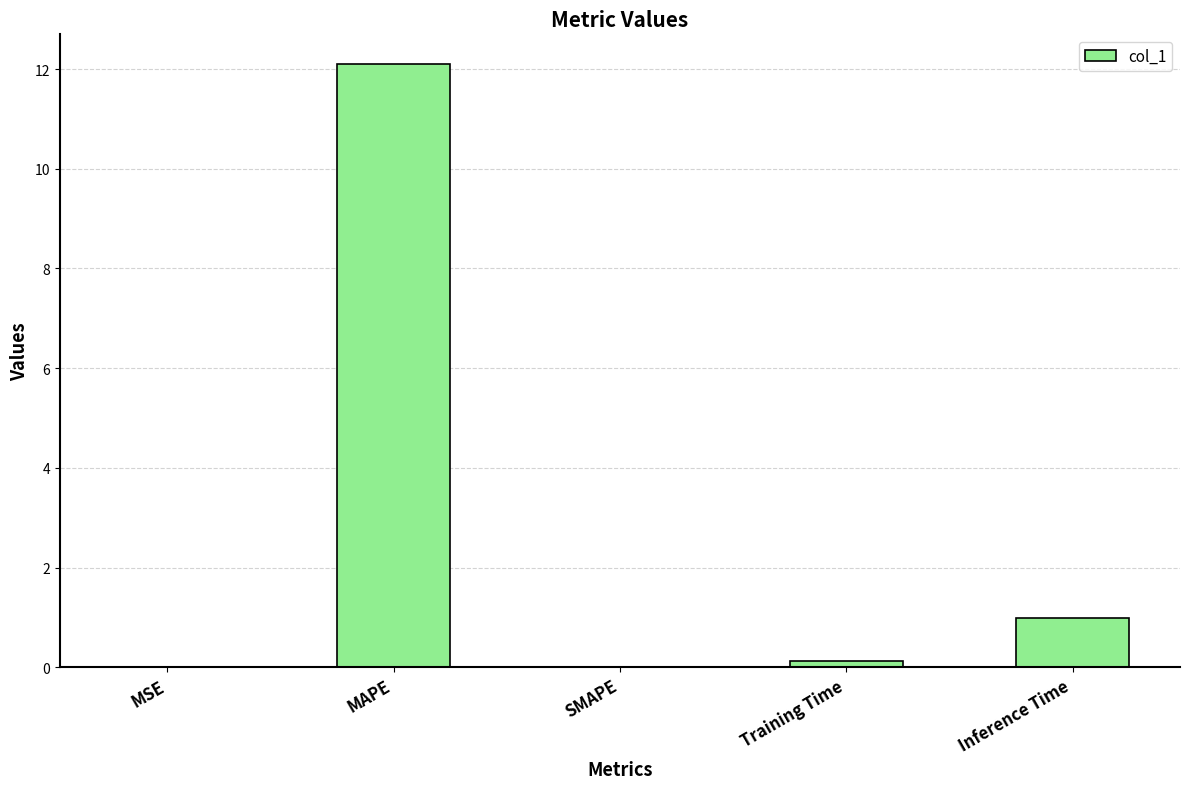

Are the bars horizontal?

No